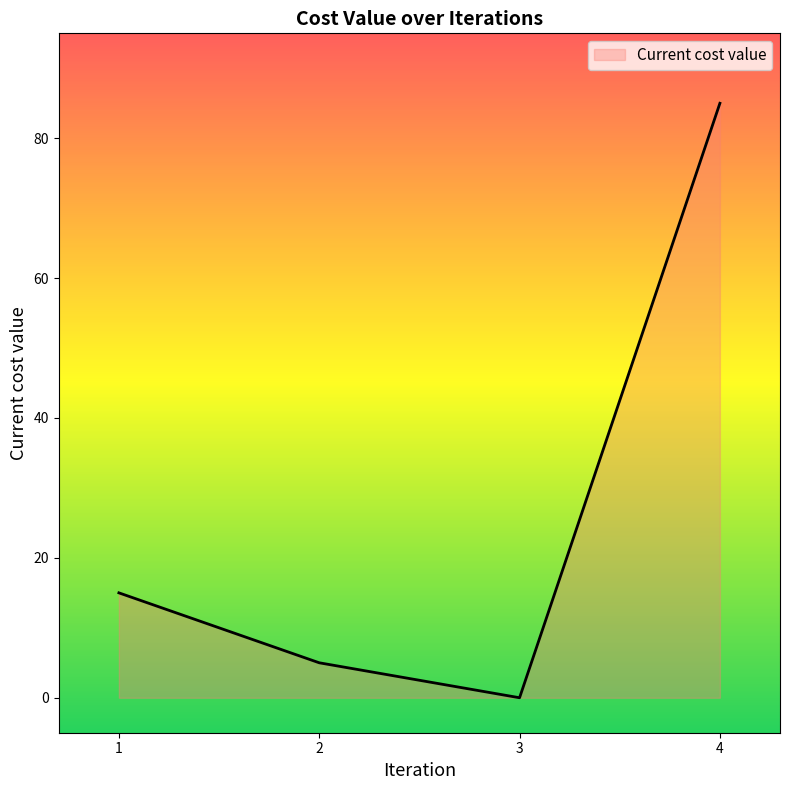

The value at 1 is 15. True or false?

True